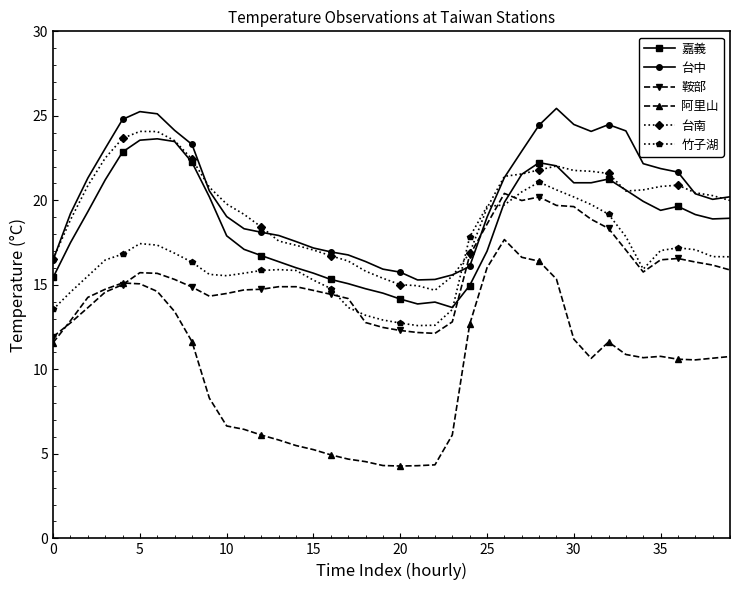

Which series has the largest range (max minus min)?

阿里山